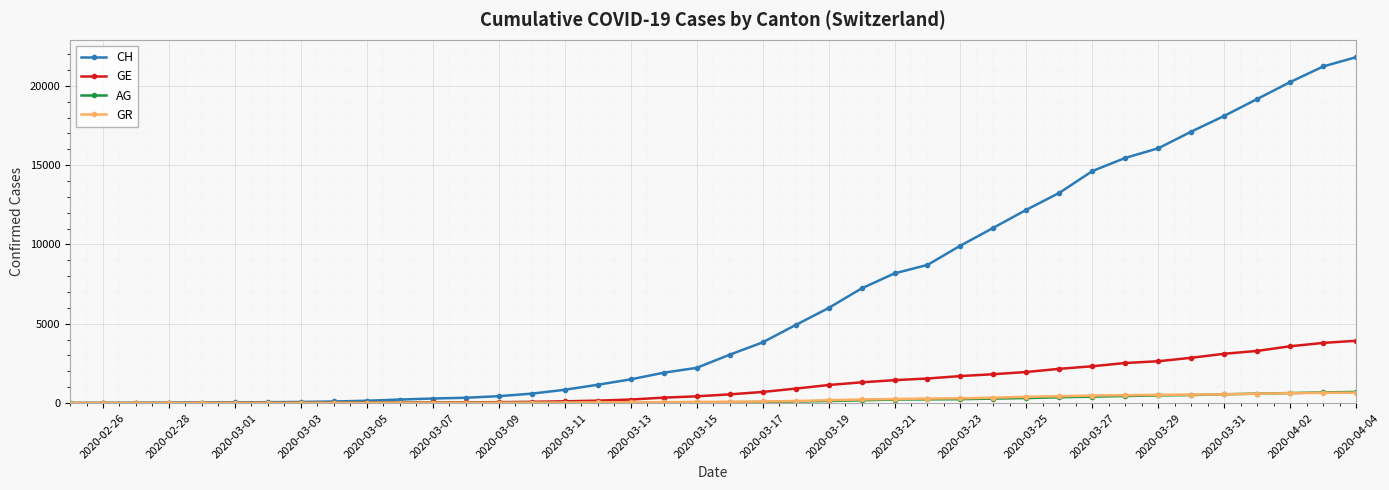

How many series are shown in this chart?

4